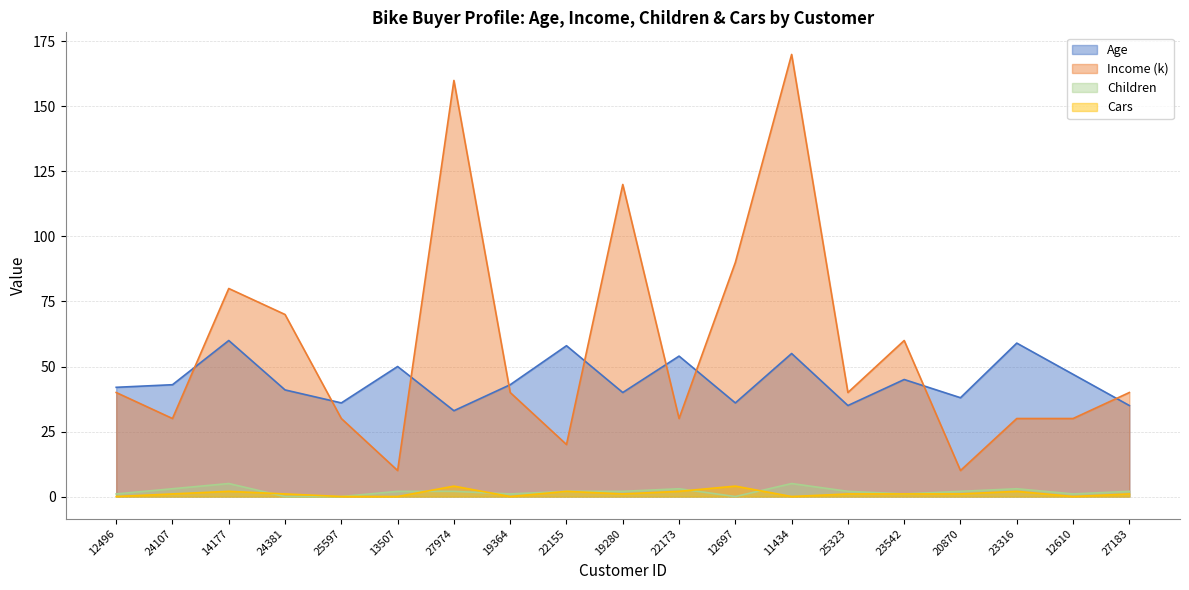

How many lines are shown in the chart?

4